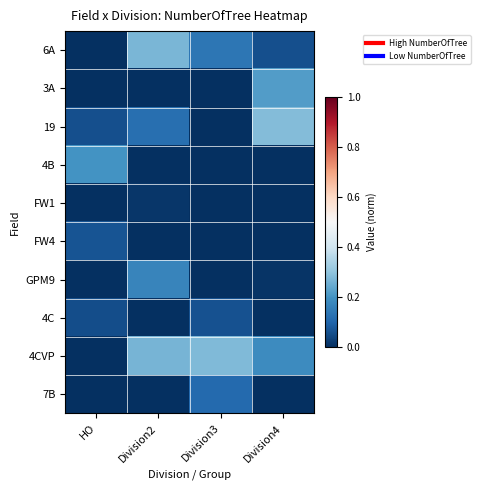

Which has a higher value, Division3 or HO?

Division3